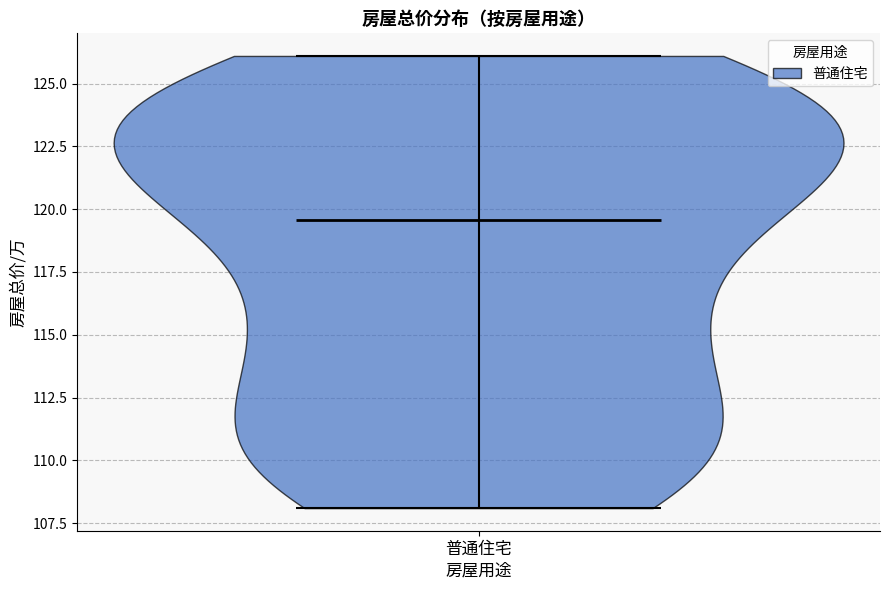

Read this violin plot against the y-axis: where its median line is, and the lowest and highest points the violin reaches. The values are not printed on the chart, so give them approximately, as read against the axis.

median line 119.5, lowest point 108.0, highest point 126.0